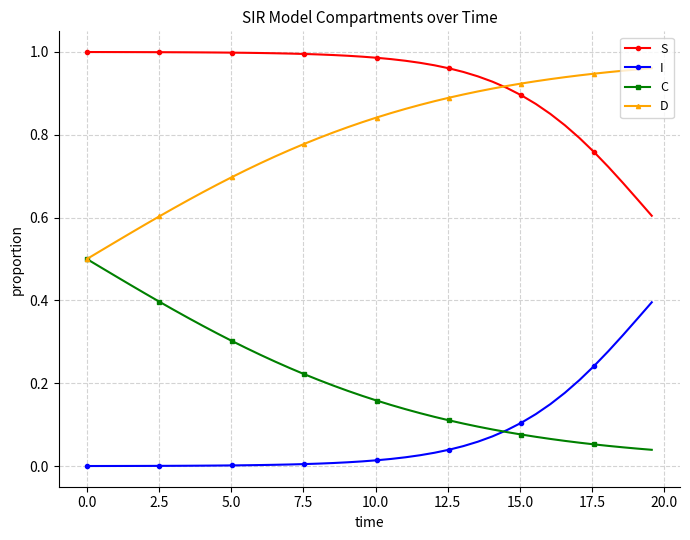

True or false: I and D cross at least once.

False